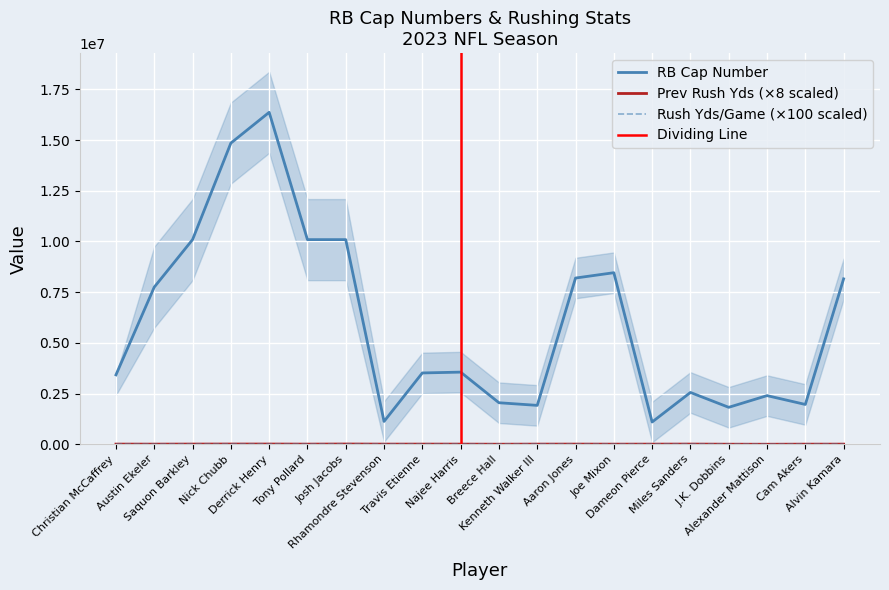

At Najee Harris, list the series in order from smallest to largest.

Prev_Rush_Yds_Per_Game, Prev_RushYds, RBCapNumber